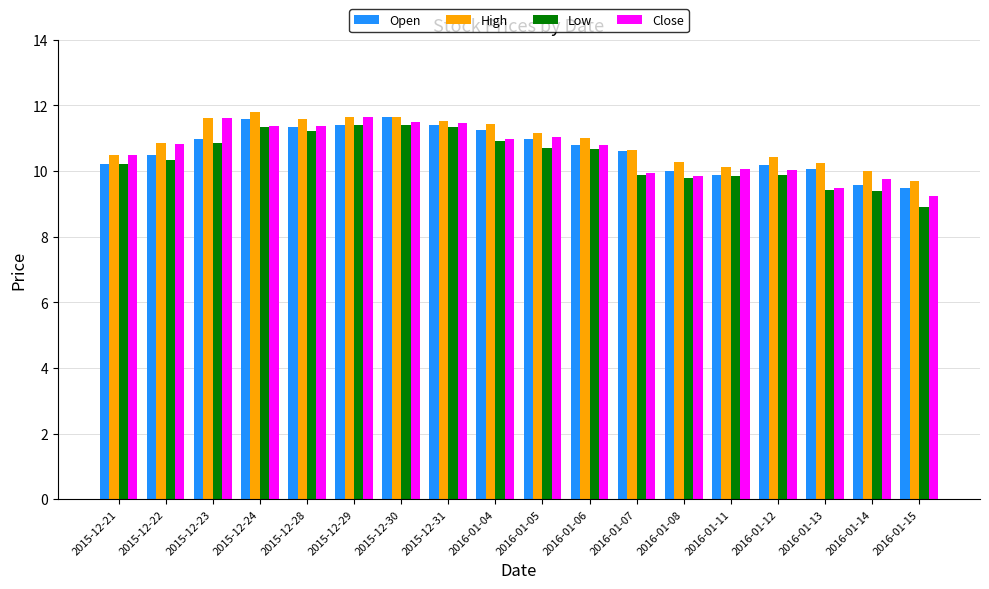

What is the total value across all series at 2016-01-06?

43.3